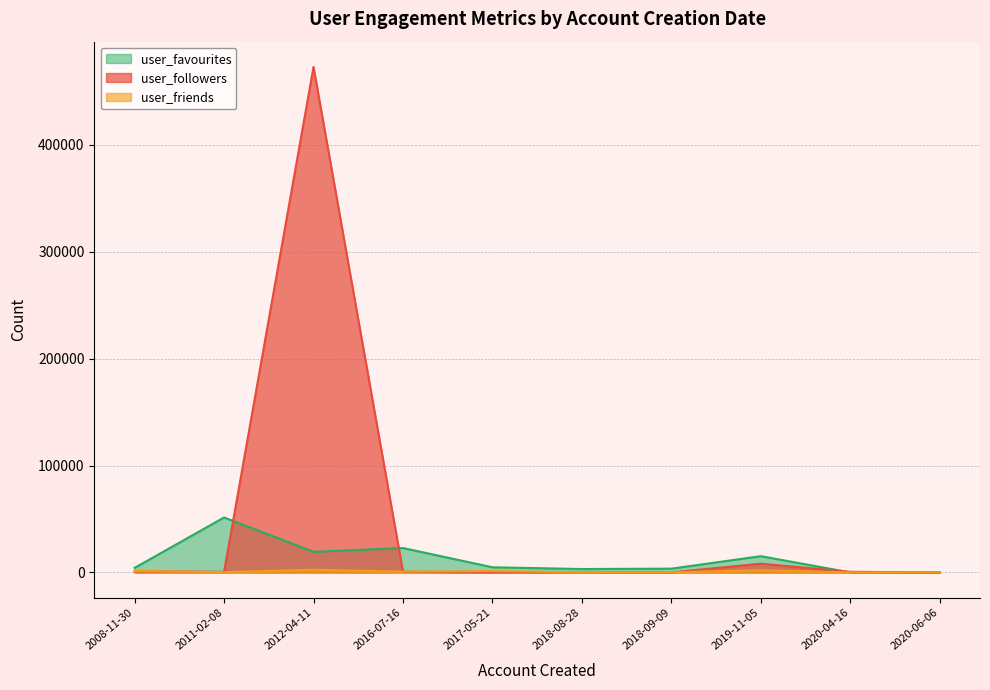

In user_favourites, how many points are higher than both neighbors (excluding endpoints)?

3